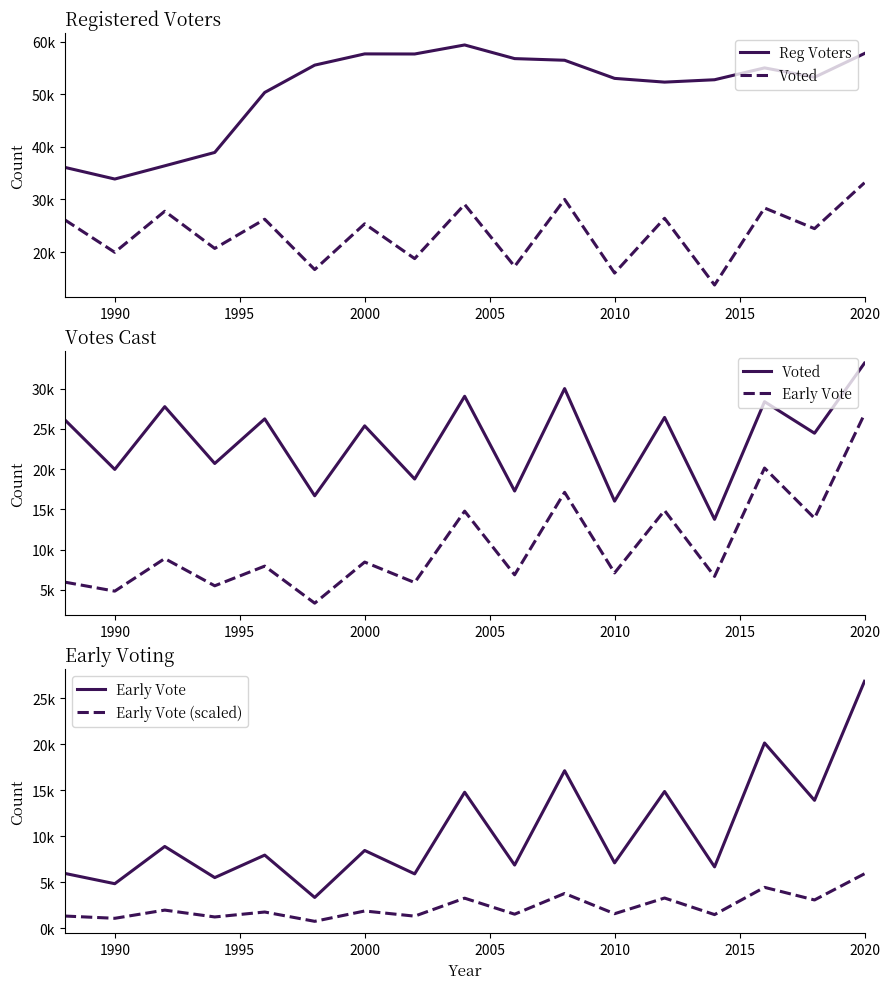

Is it true that Voted equals 46342.0 at 1985?

False